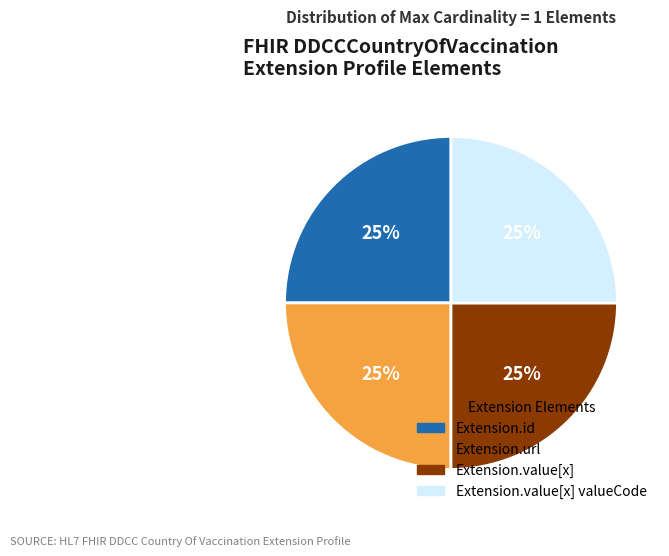

To the nearest percent, what is the average slice percentage?

25%